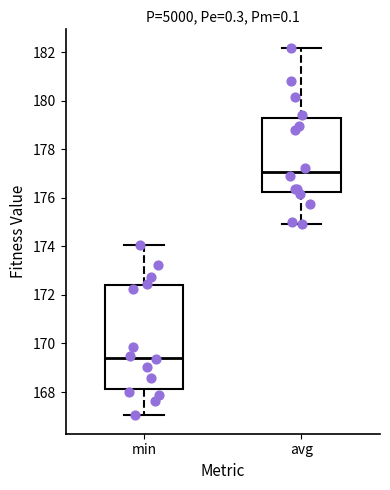

Reading left to right, transcribe this box plot: for each box, give where its median line is, the range the box spans, and where its two whiskers end, as read against the y-axis. The values are not printed on the chart, so give them approximately, as read against the axis.

min: median 169.4, box 168.2 to 172.4, whiskers 167.0 to 174.0
avg: median 177.0, box 176.2 to 179.4, whiskers 175.0 to 182.2